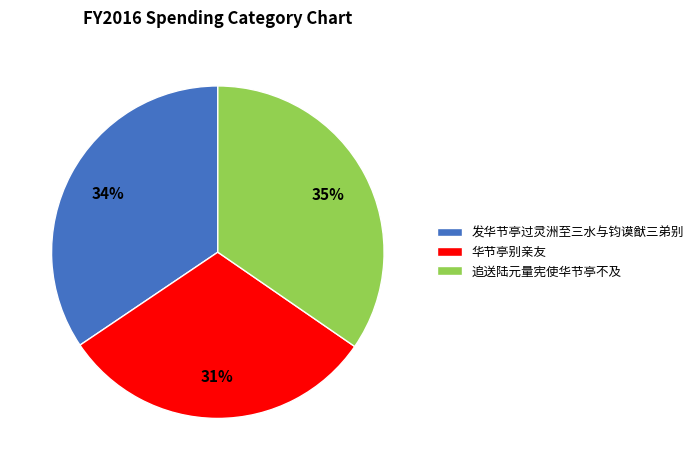

How many segments does this pie chart have?

3